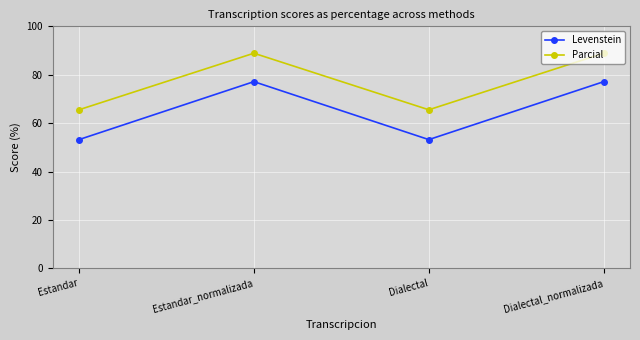

Read the Parcial value at Estandar.

65.5